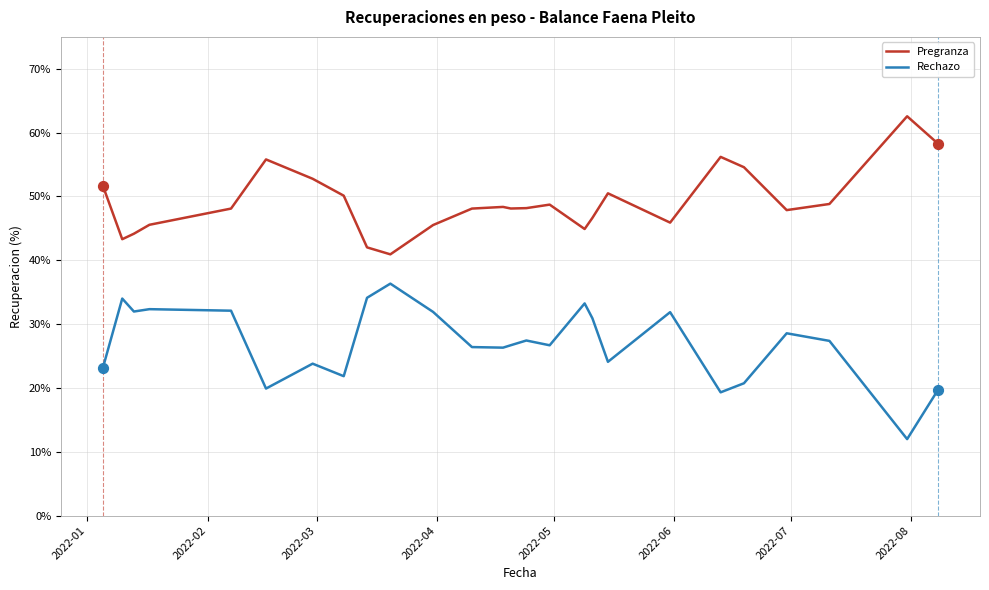

Which series has the largest total across all categories?

Pregranza